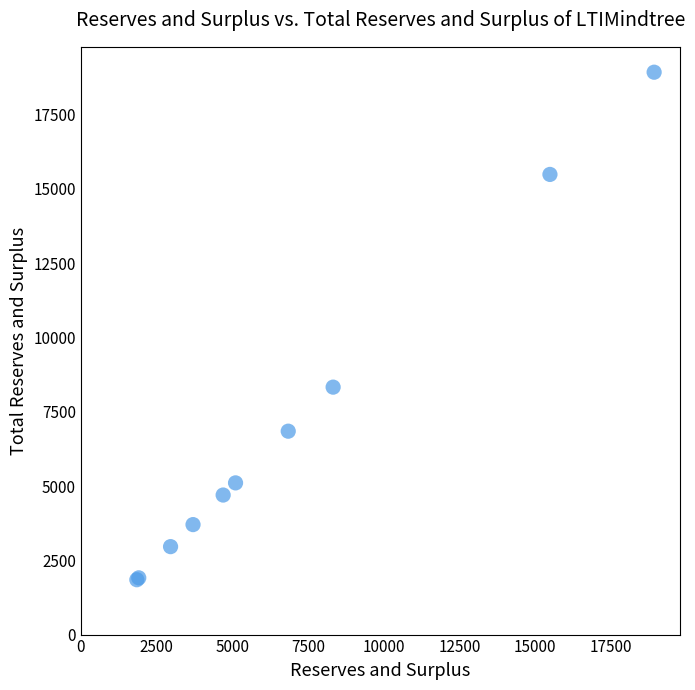

What Y value in the scatter plot is closest to 10385?

8327.1